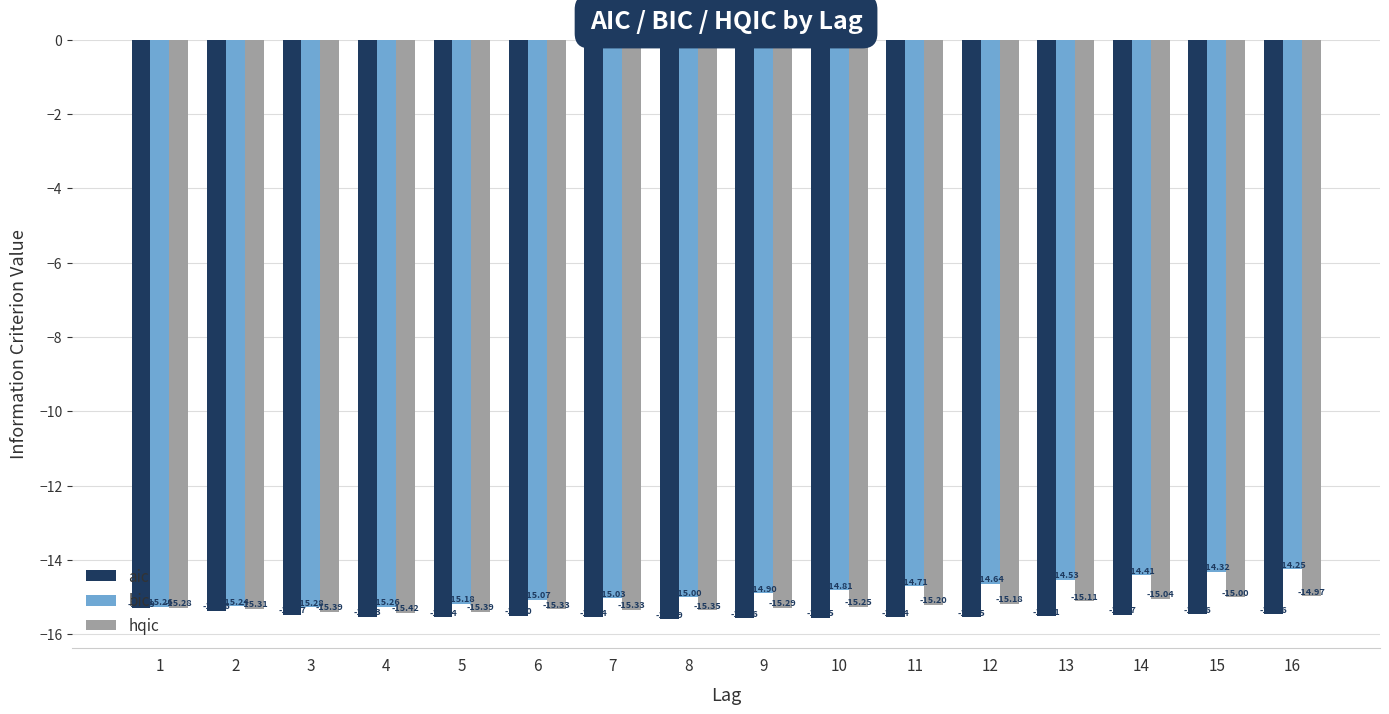

What are all the series names shown in the legend?

aic, bic, hqic